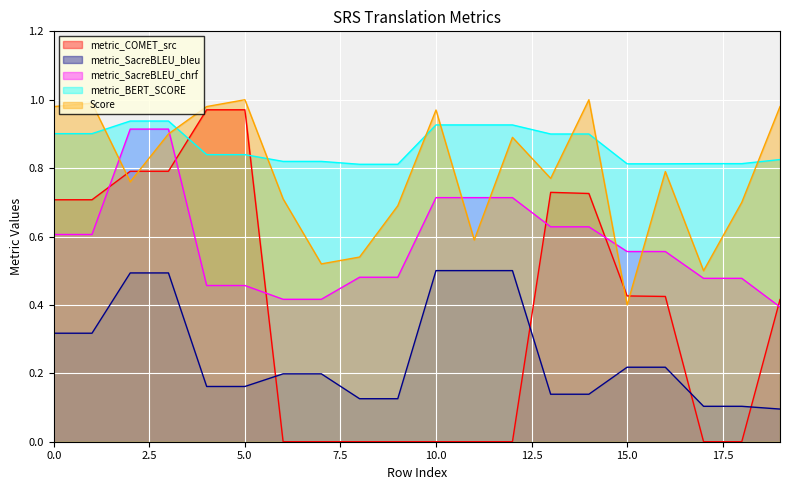

The metric_COMET_src series shows 0.7 at 13. True or false?

True